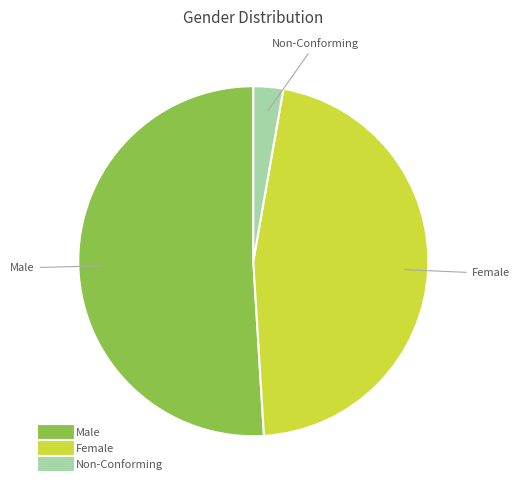

What is the smallest slice in the pie chart?

Non-Conforming